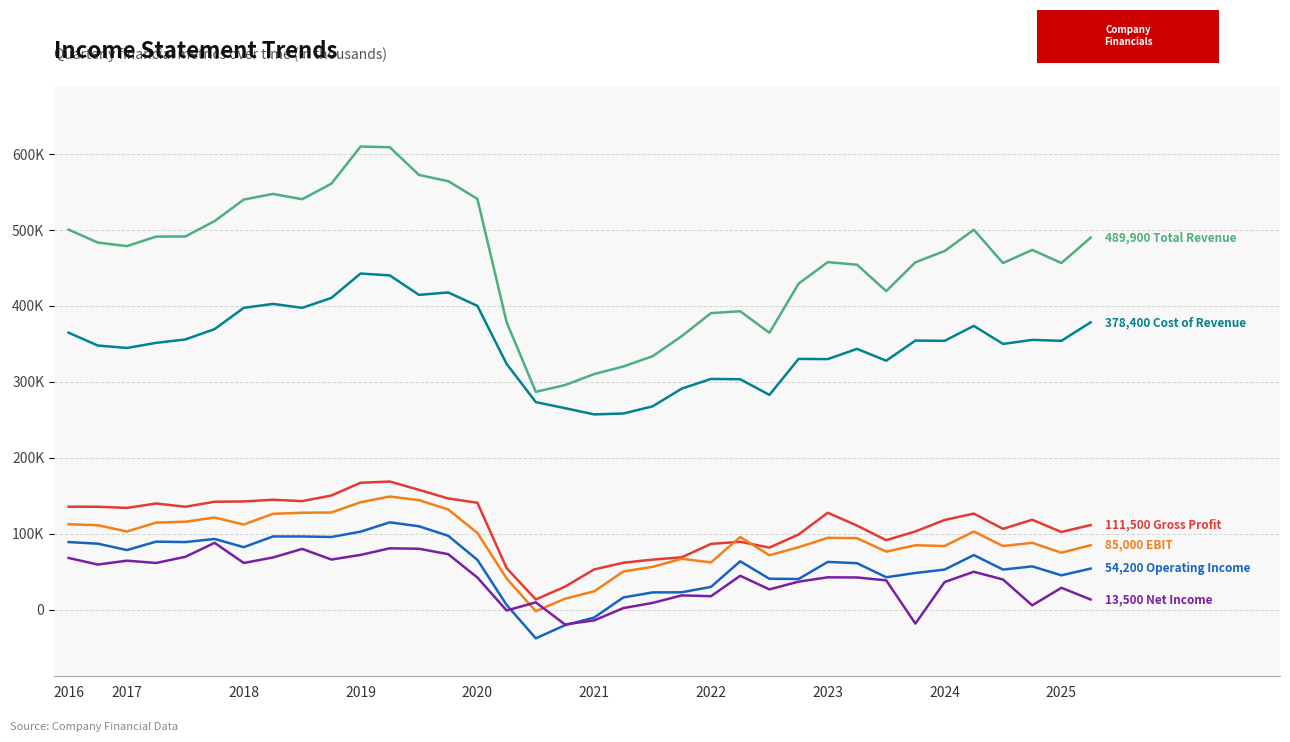

What is the label of the 9th point from the left?

2024